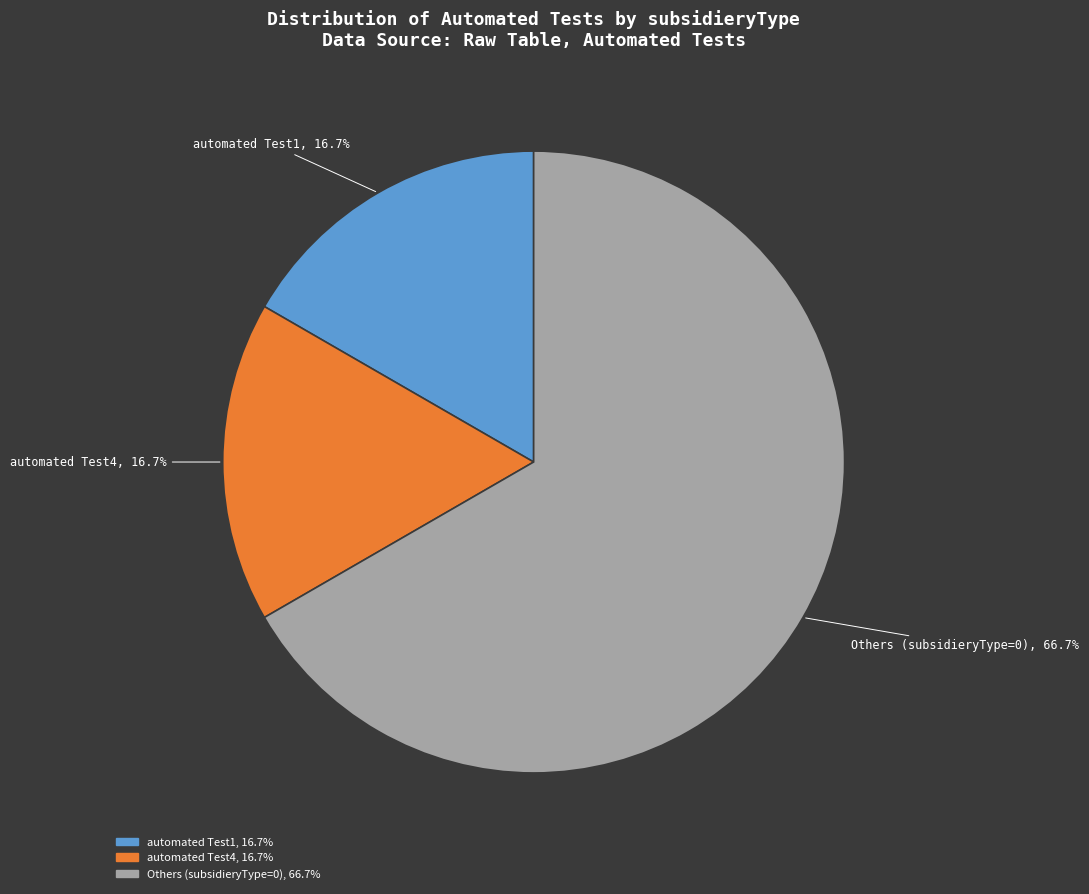

Is there any slice that represents more than half of the pie?

Yes